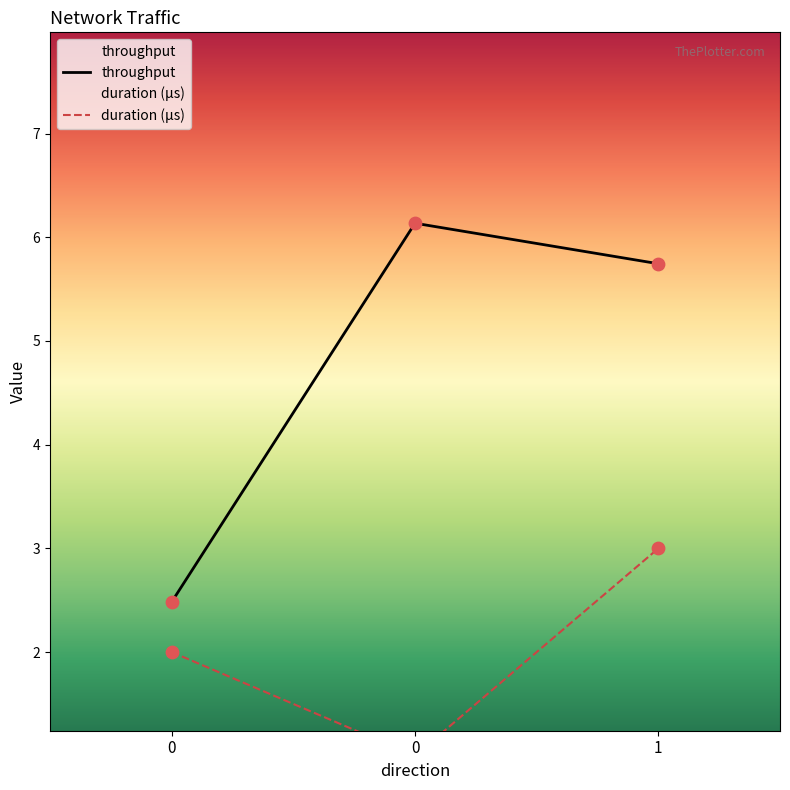

Is the value of throughput at 0 greater than the value of duration at 1?

No